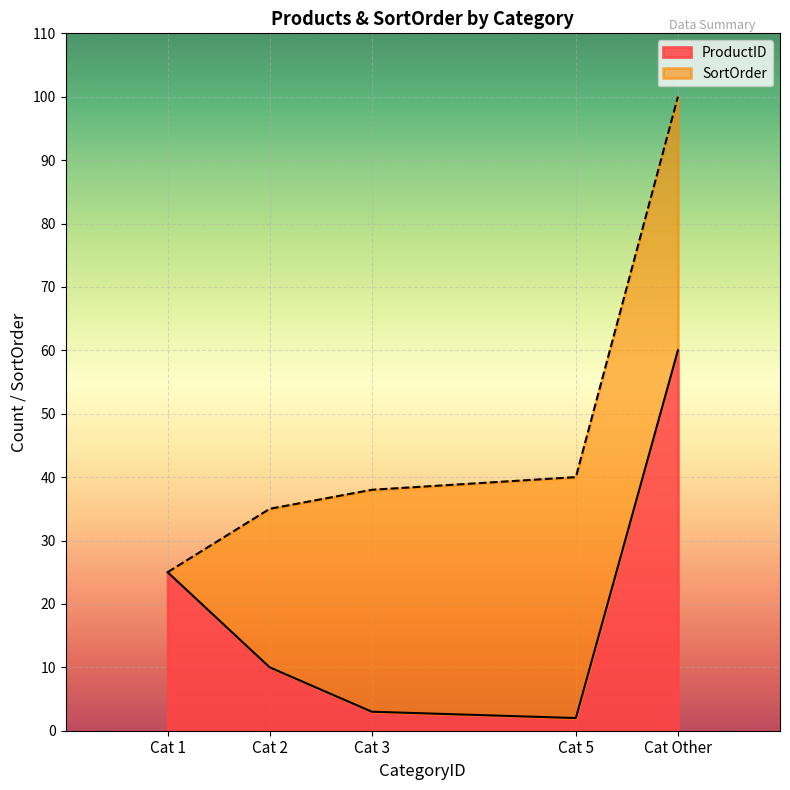

What is the highest value of the ProductID series?

60